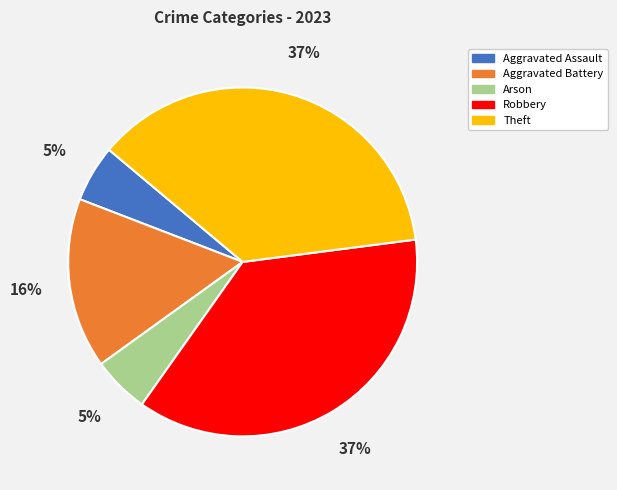

True or false: Aggravated Assault accounts for 5% of the total.

True